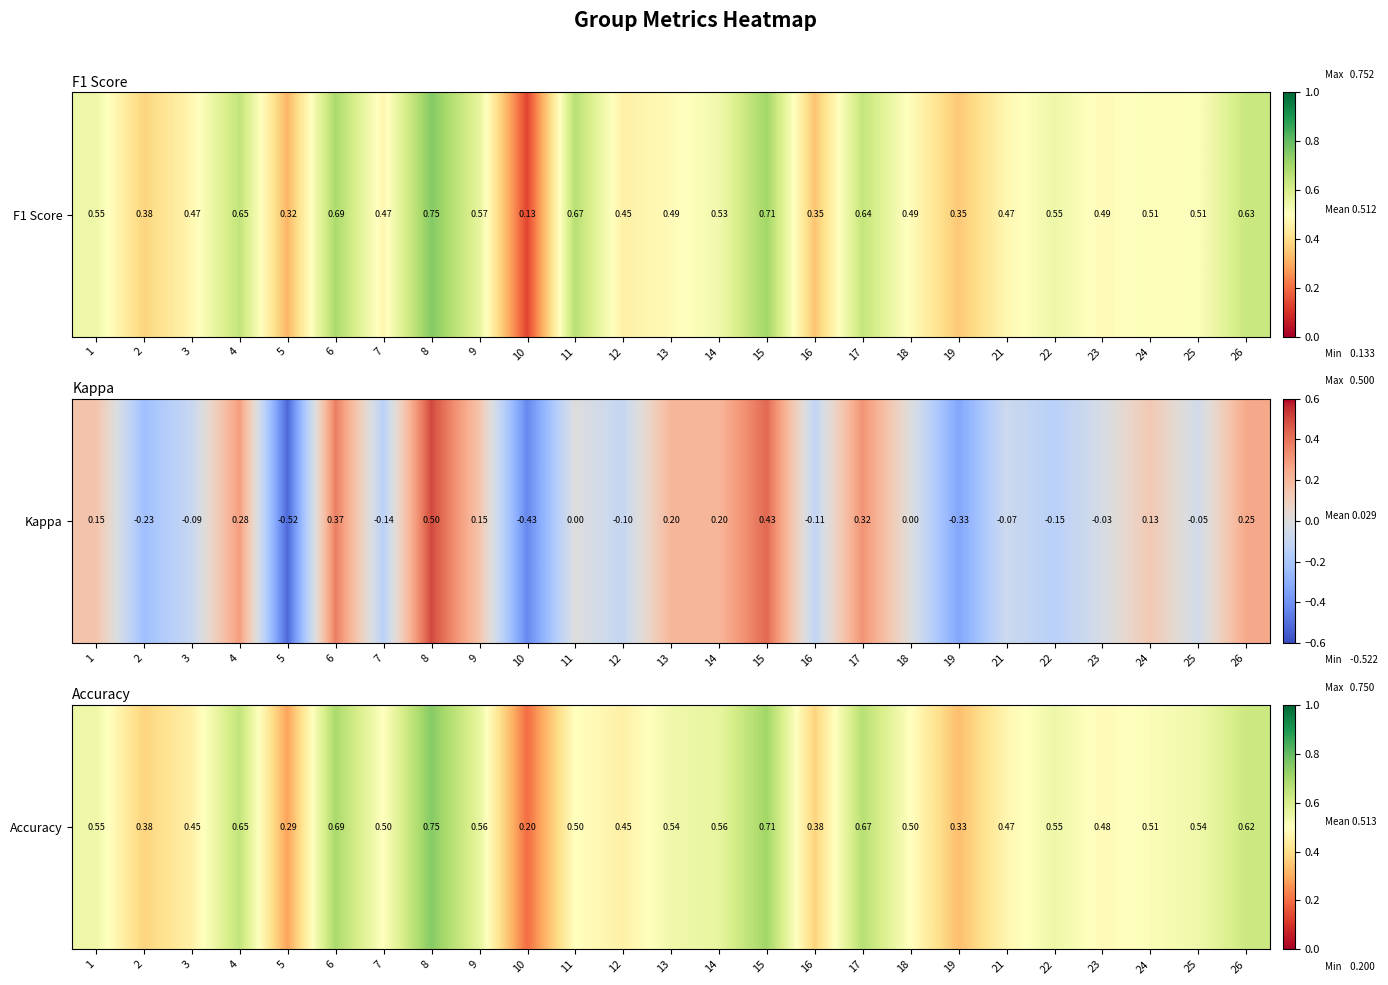

List the labels in order of value, smallest first.

10, 5, 19, 2, 16, 3, 12, 21, 23, 7, 11, 18, 24, 13, 25, 1, 22, 14, 9, 26, 4, 17, 6, 15, 8